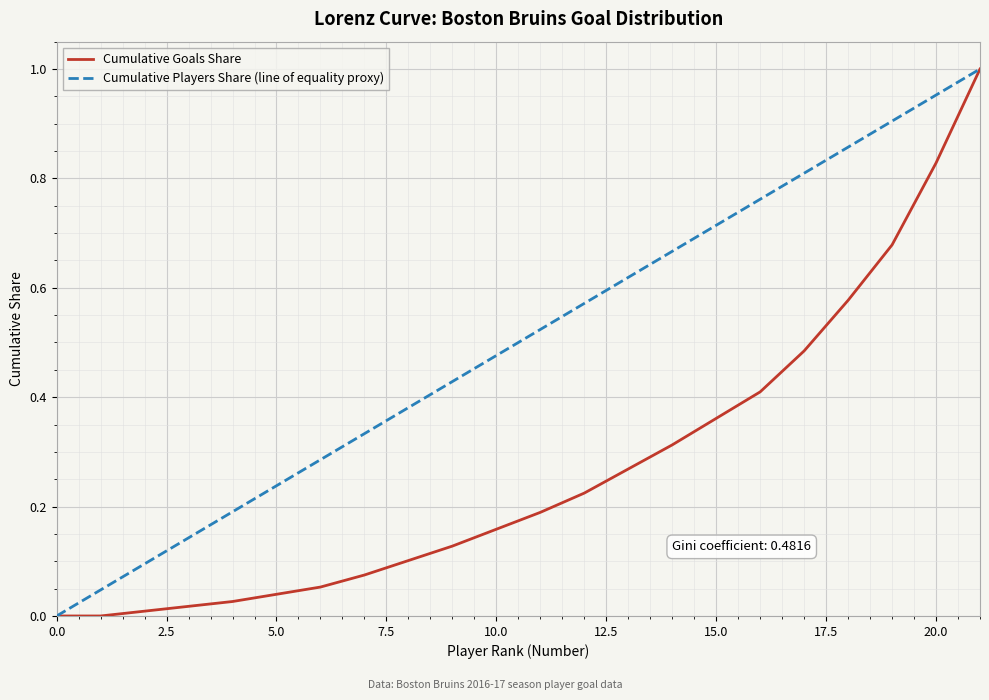

Which series has the largest total across all categories?

Cumulative Players Share (line of equality proxy)